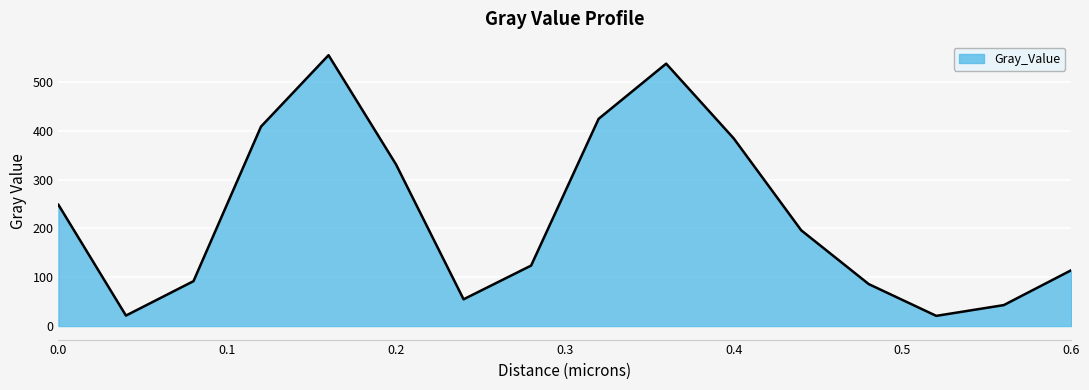

What is the difference between the maximum and minimum values?

533.7